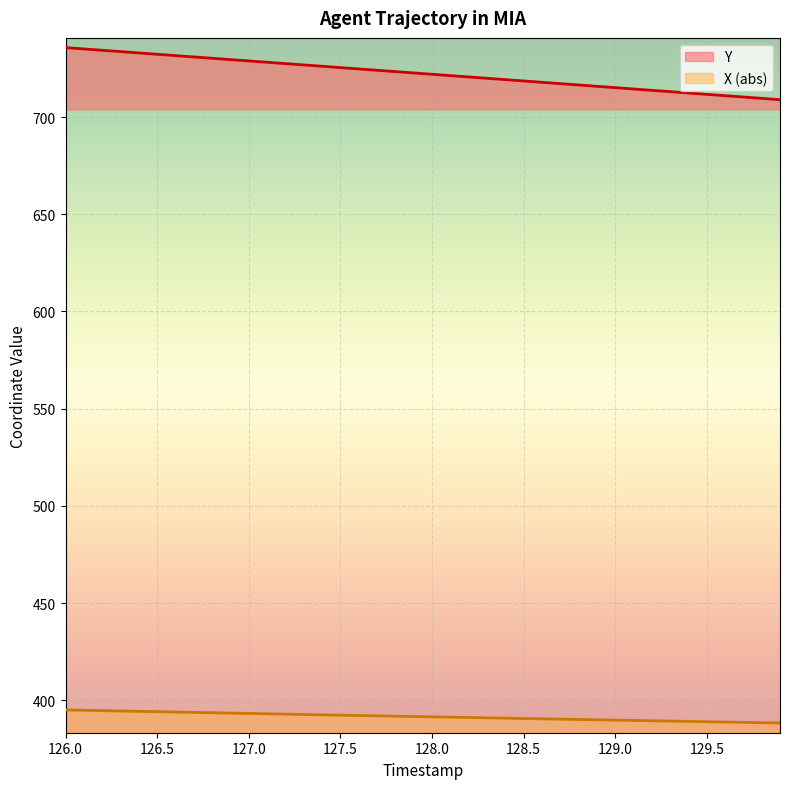

At how many categories does at least one series exceed 424?

40